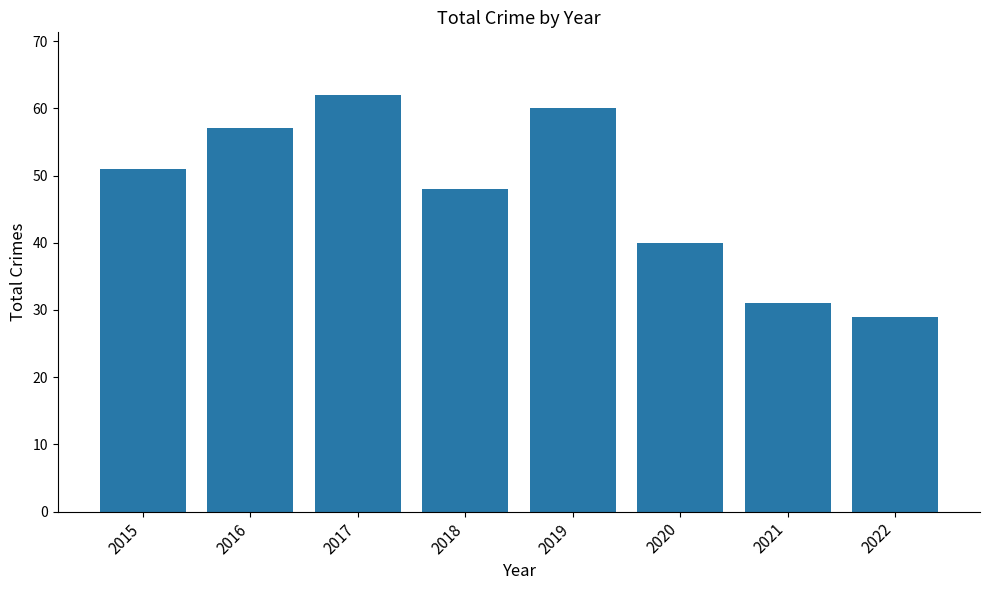

True or false: the data shows 93 at 2016.

False